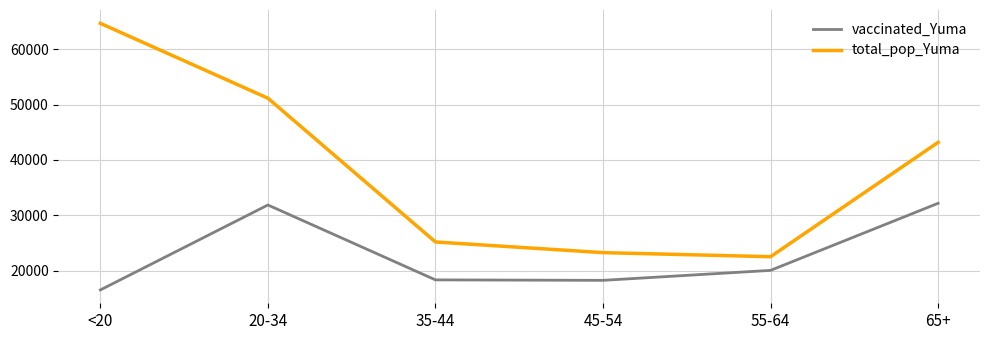

At how many categories does at least one series exceed 48392?

2